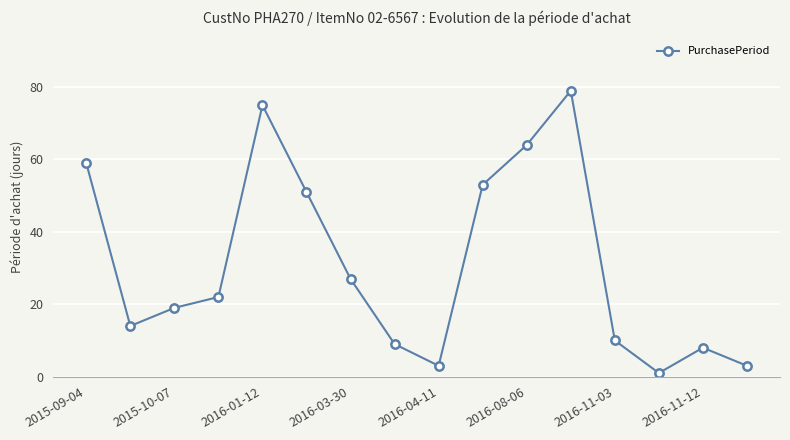

True or false: the data has more than 1 interior local peaks.

True